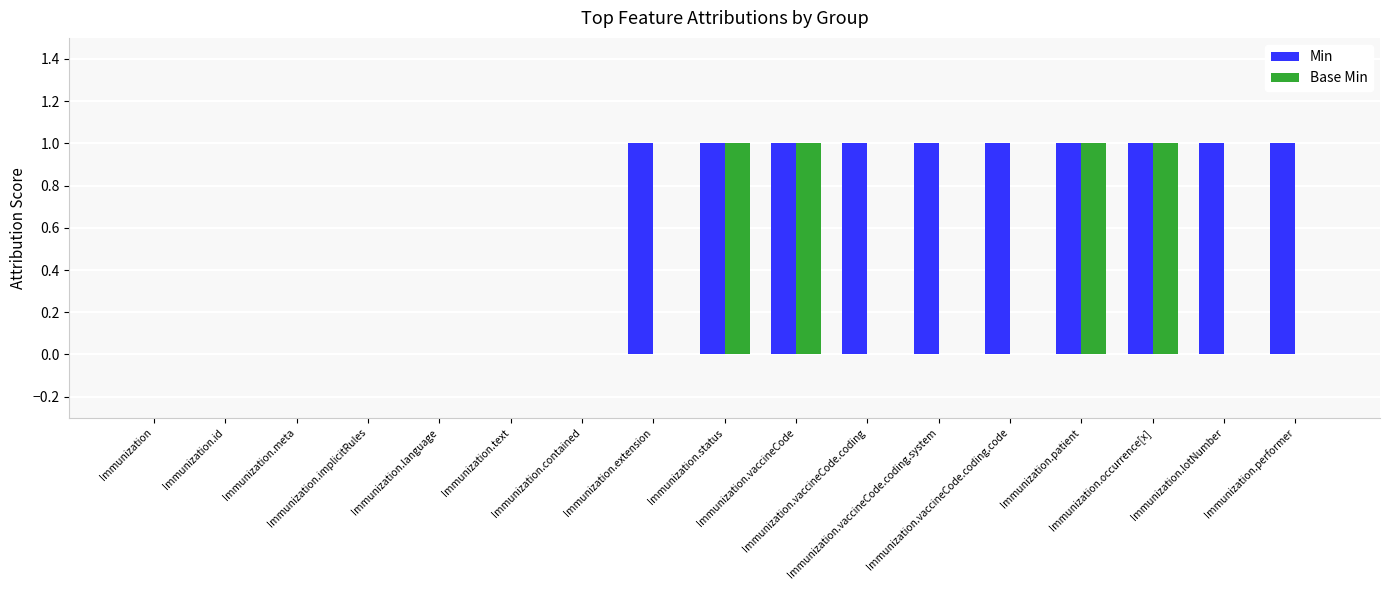

Is the value of Base Min at Immunization greater than the value of Min at Immunization.occurrence[x]?

No